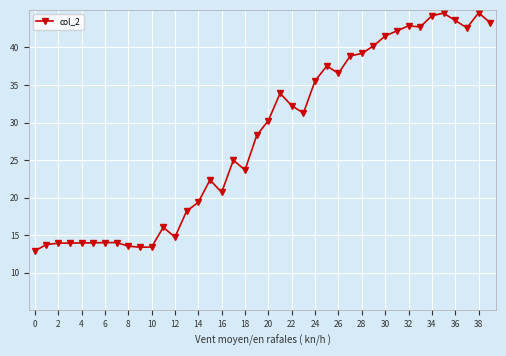

What is the minimum value shown in the chart?

12.9